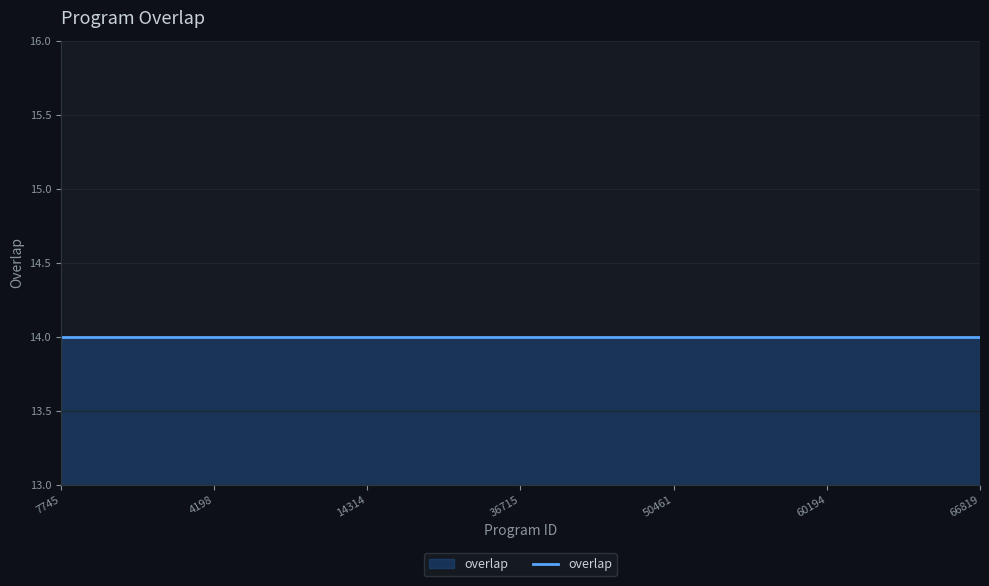

Rank the categories by value from highest to lowest.

7745, 8468, 1847, 3046, 4198, 6278, 6357, 8356, 14314, 24926, 25181, 33926, 36715, 38225, 39918, 49672, 50461, 51801, 53739, 59384, 60194, 60882, 62091, 62990, 66819